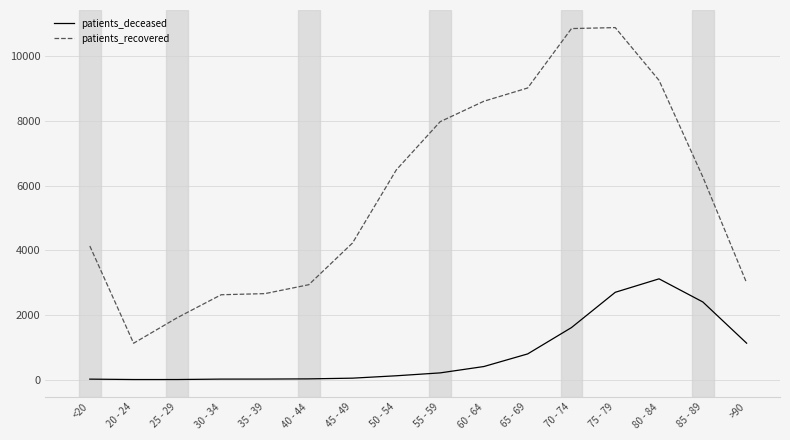

At how many categories does at least one series exceed 2748?

12